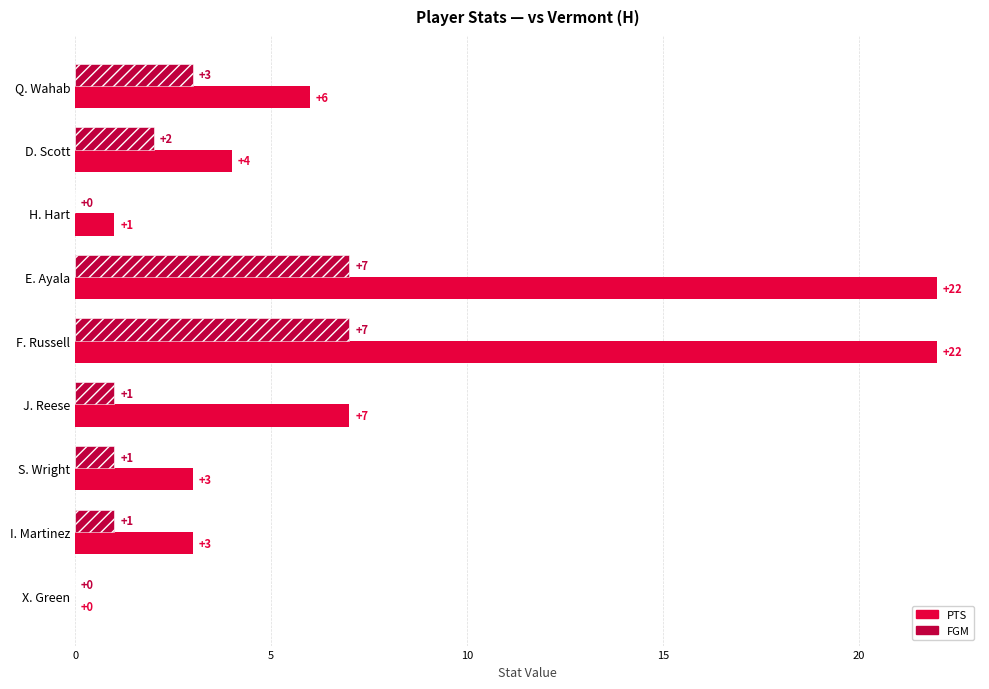

The FGM series shows 0 at J. Reese. True or false?

False